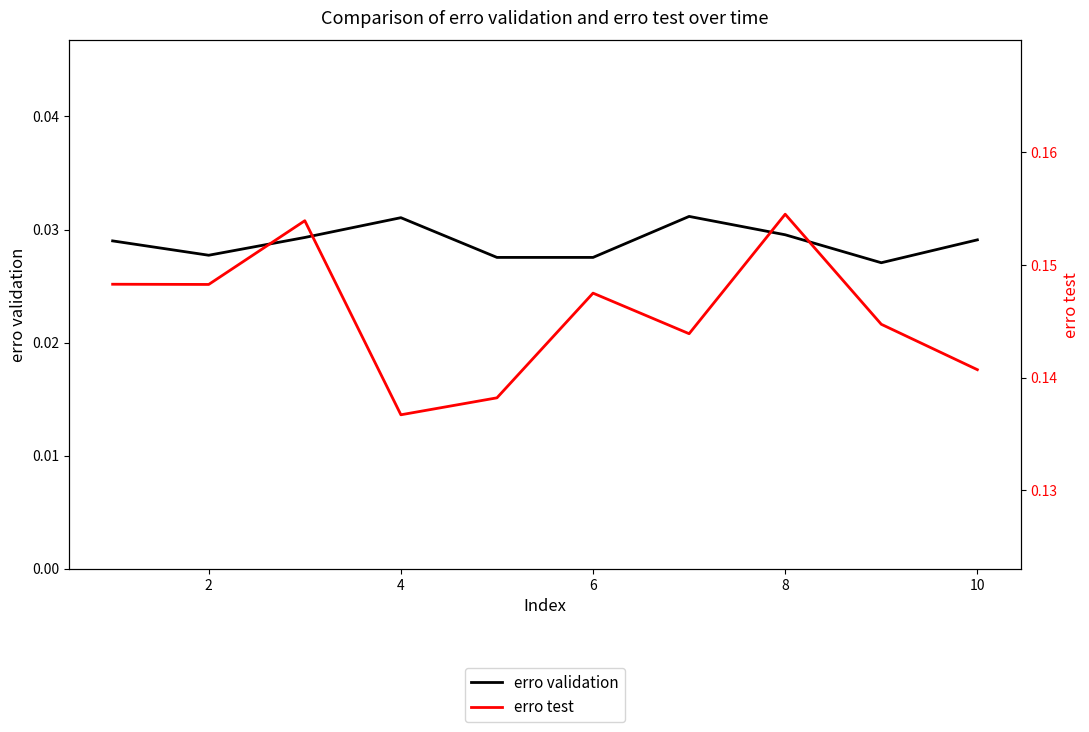

How many distinct data groups are displayed?

2